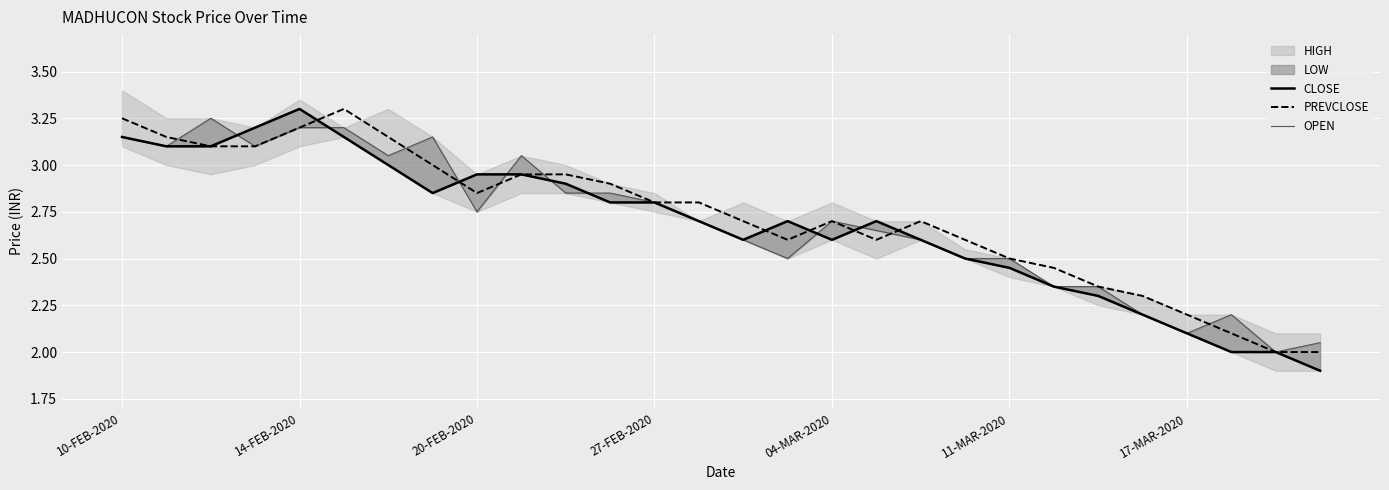

What is the maximum value for OPEN?

3.2